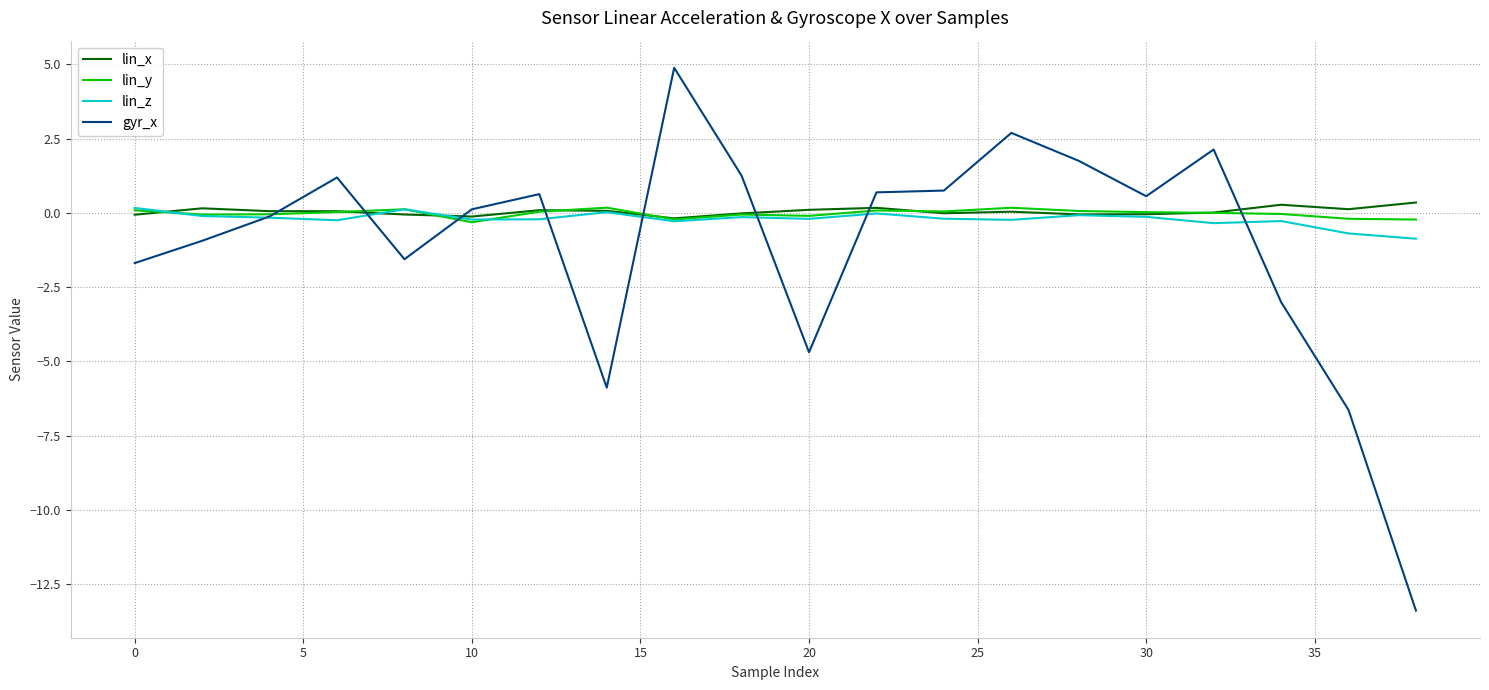

What is the sum of all lin_z values?

-4.1